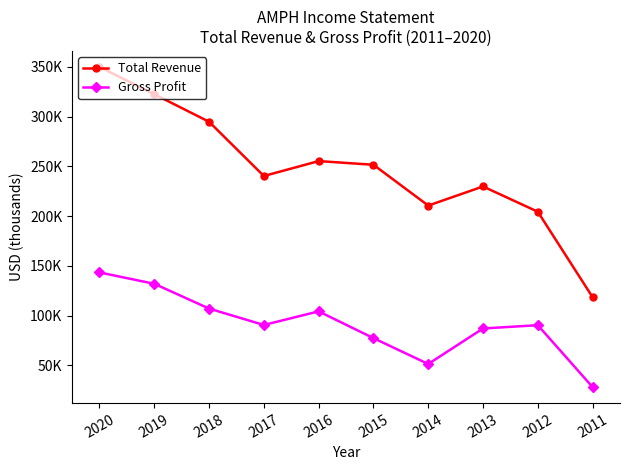

True or false: Total Revenue and Gross Profit cross at least once.

False